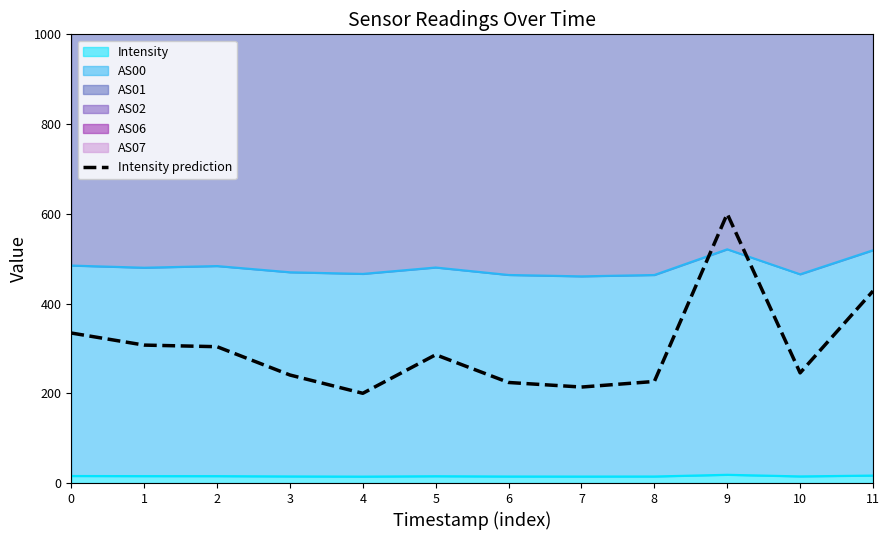

What is the sum of the values at 0 and 8?

560.7